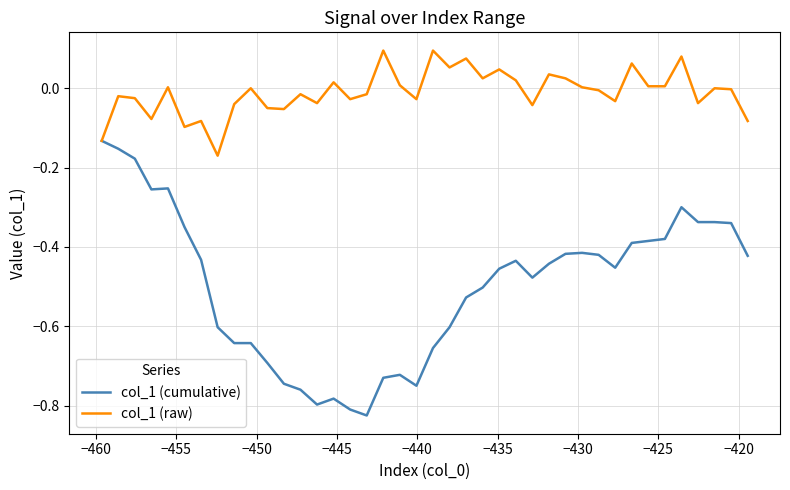

List the series in order of their overall mean, highest first.

col_1 (raw), col_1 (cumulative)